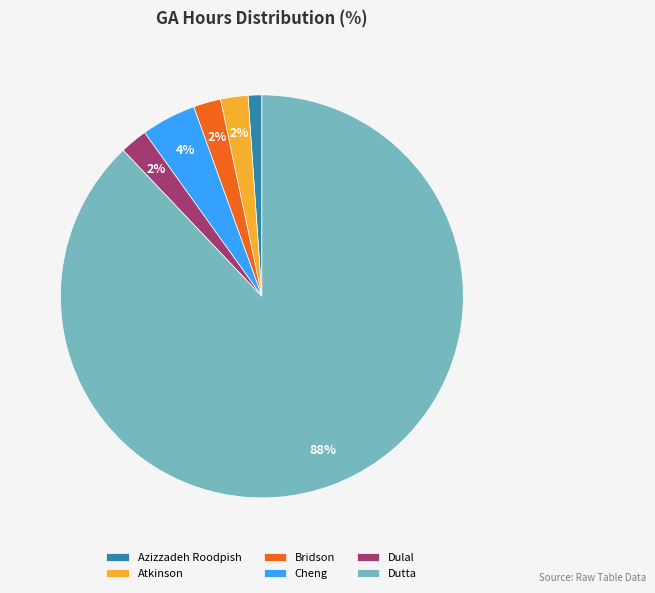

What is the largest slice in the pie chart?

Dutta